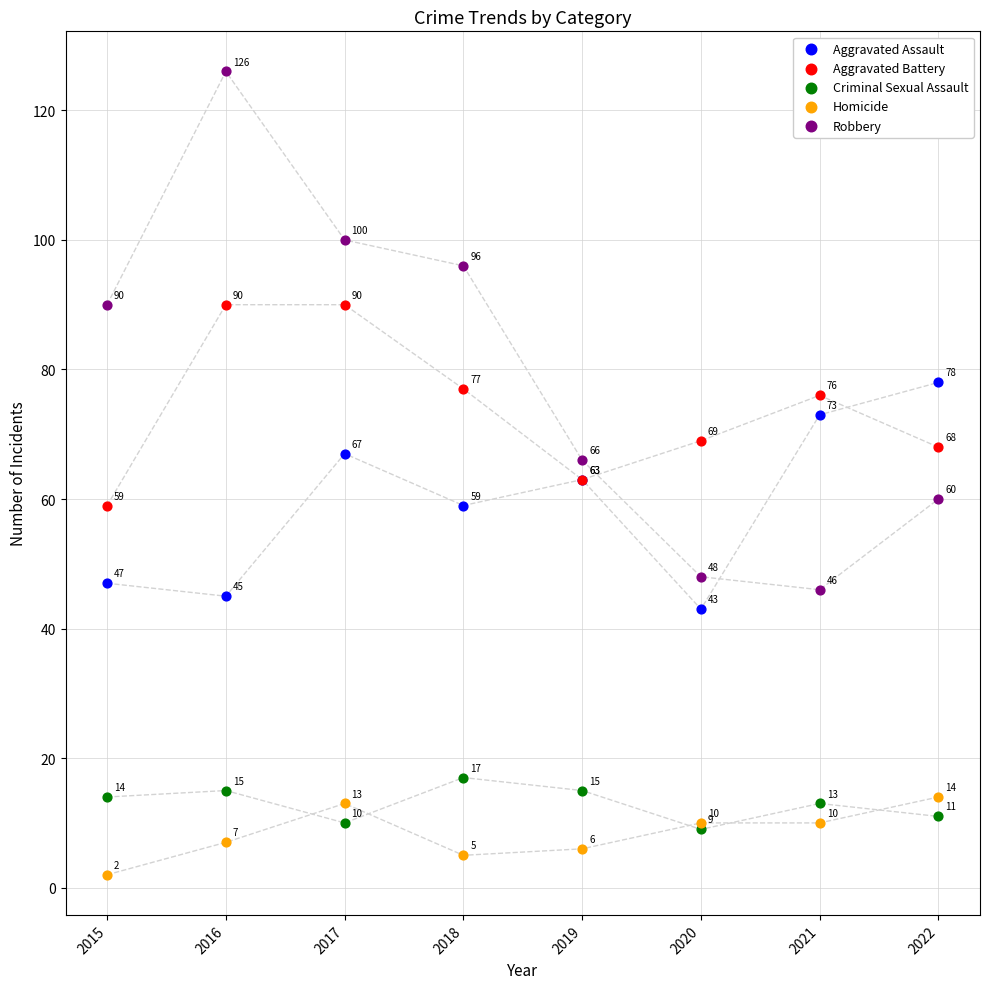

Which series has the widest spread of Y values?

Robbery